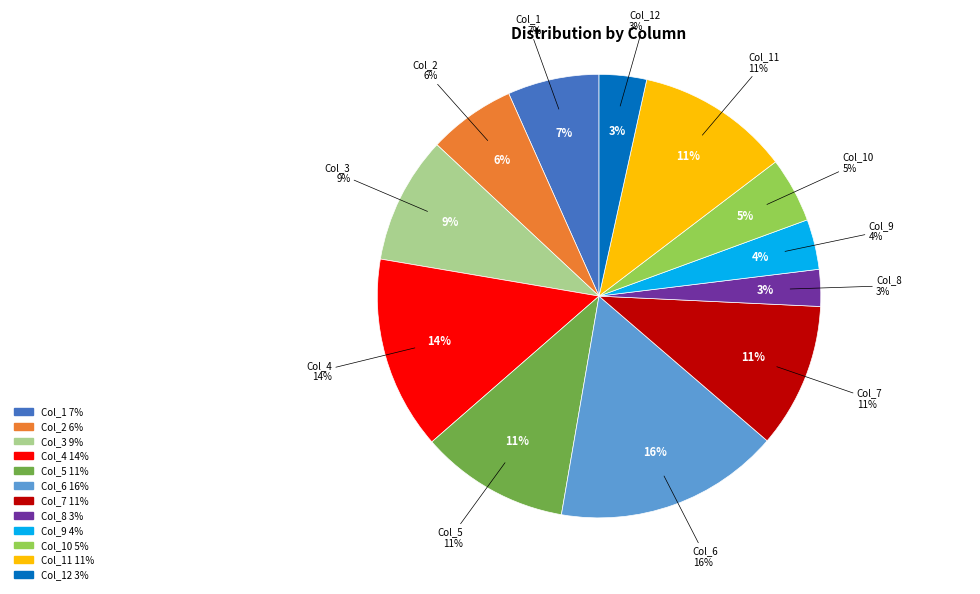

How many slices are in this pie chart?

12